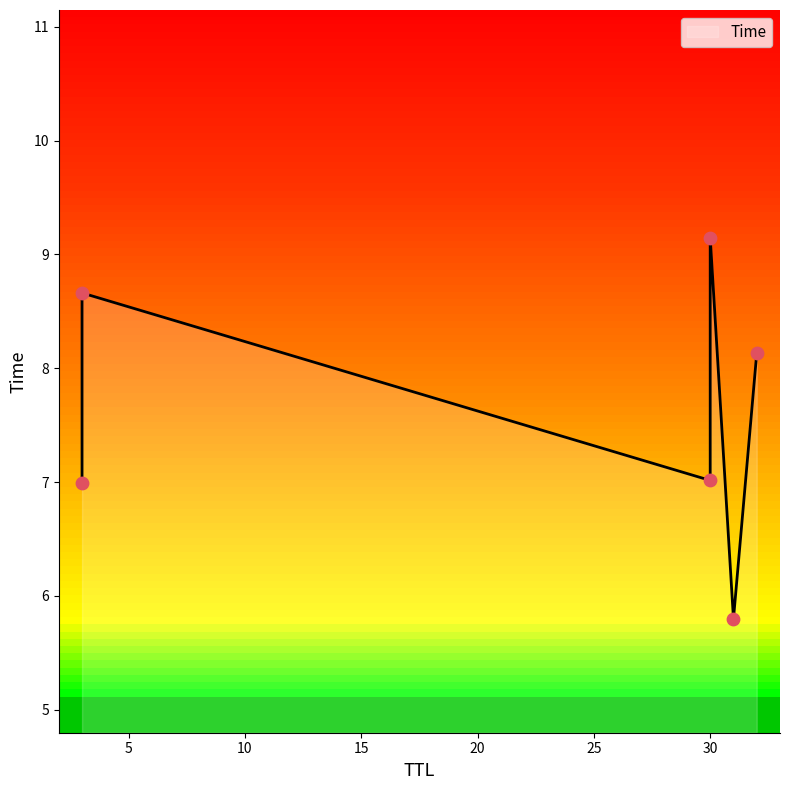

What is the ratio of the value at 30 to the value at 31?

1.2